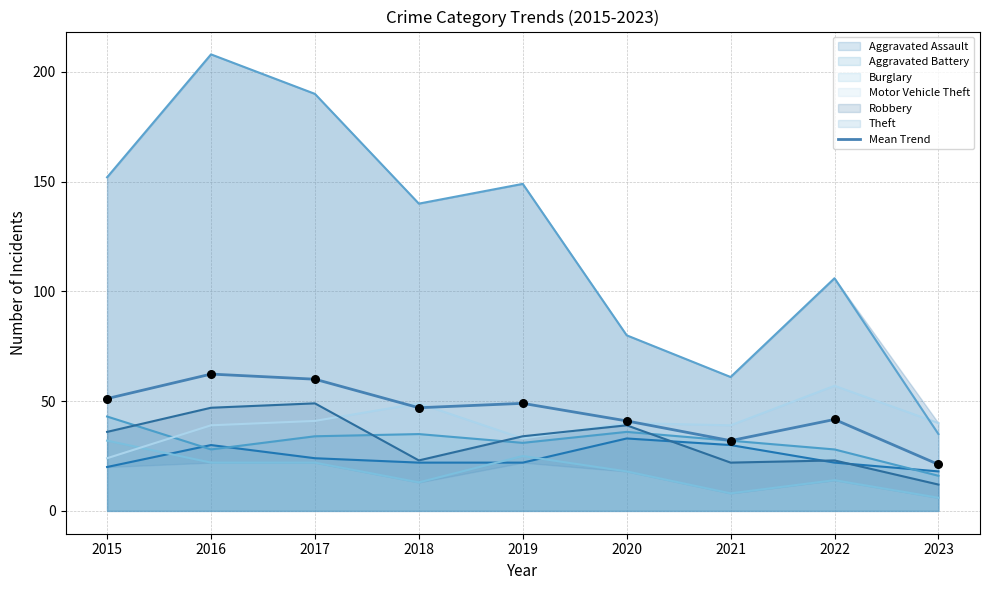

What is the change in value from 2015 to 2017?

+8.8